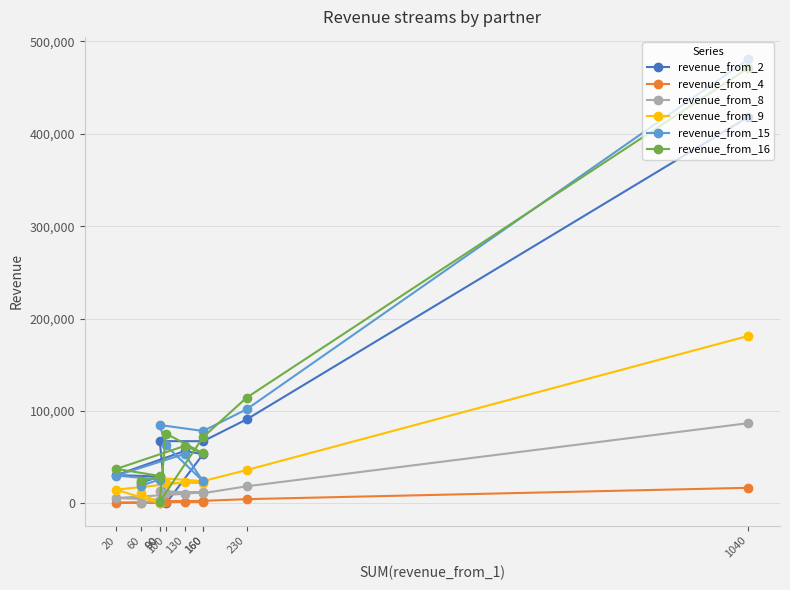

How many interior local valleys does the revenue_from_9 series have?

3